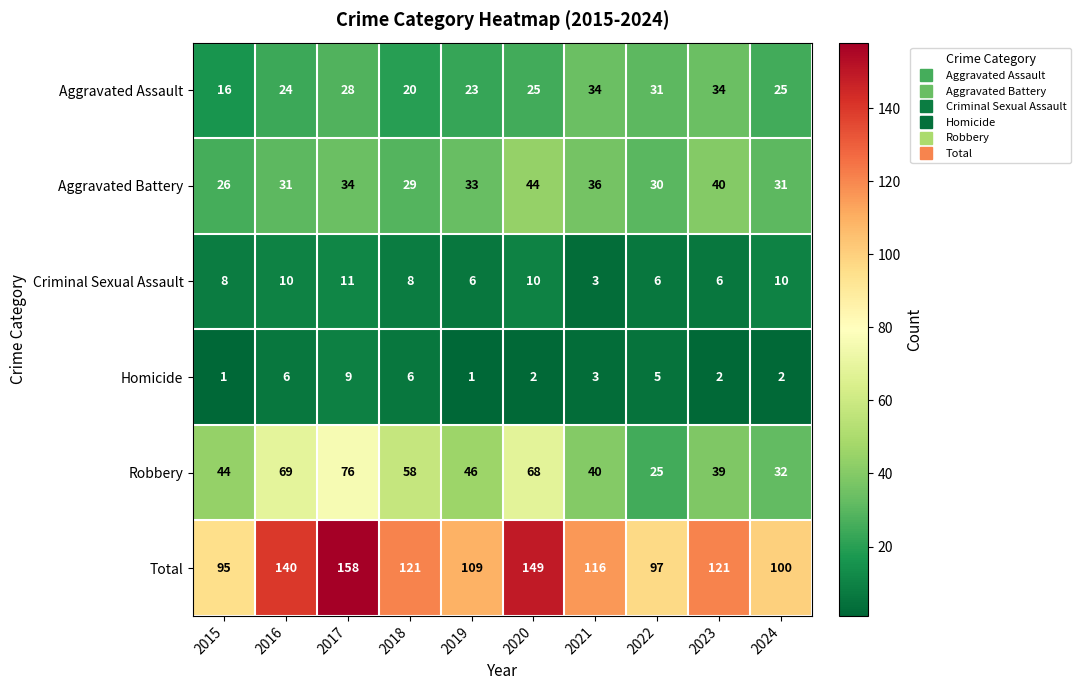

What is the average value of the Homicide series?

4